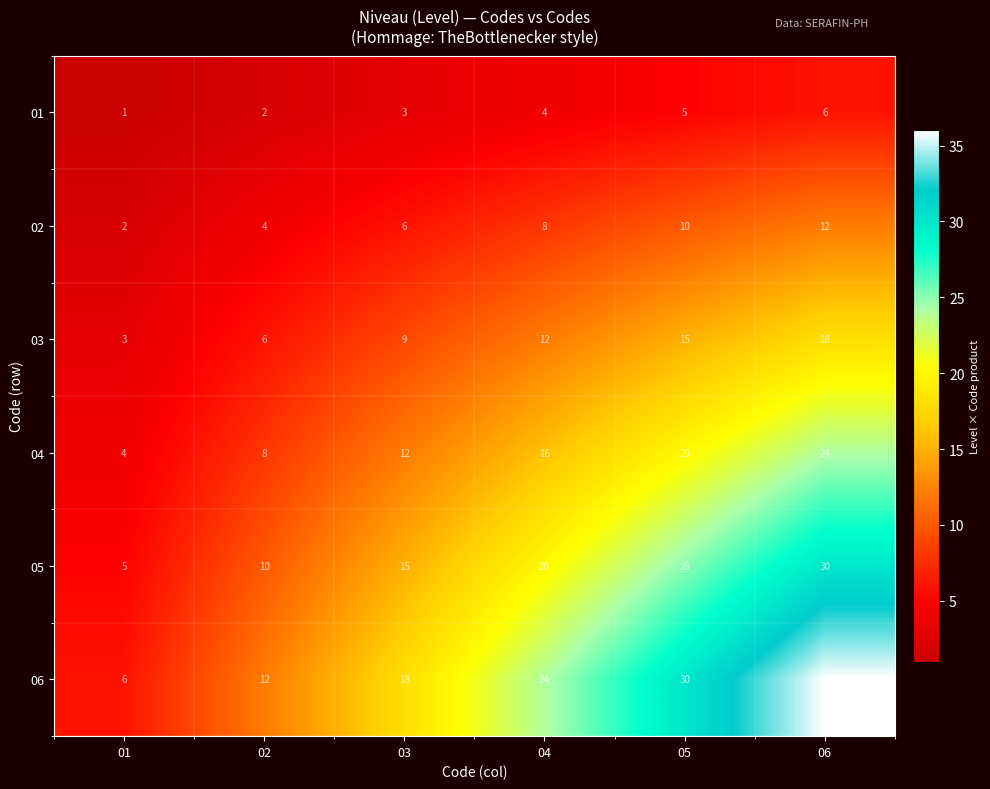

True or false: 02 has a value of 6 at 02.

False